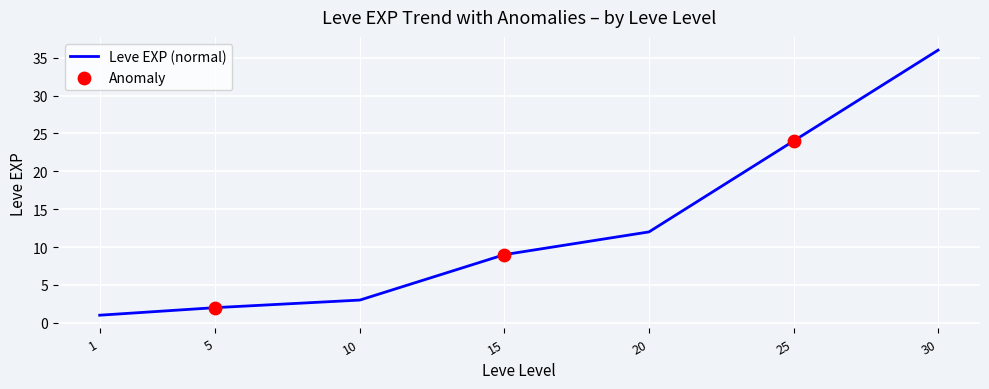

What is the change in value from 20 to 25?

+12